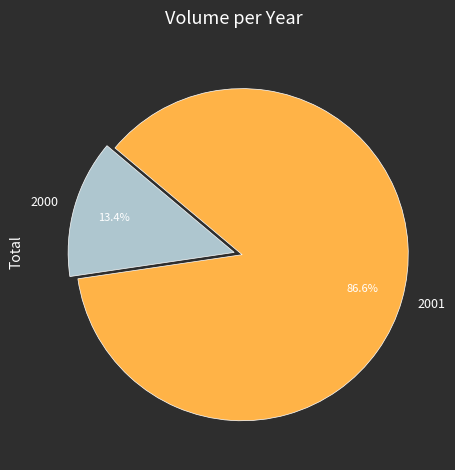

Rank the categories by value from lowest to highest.

2000, 2001